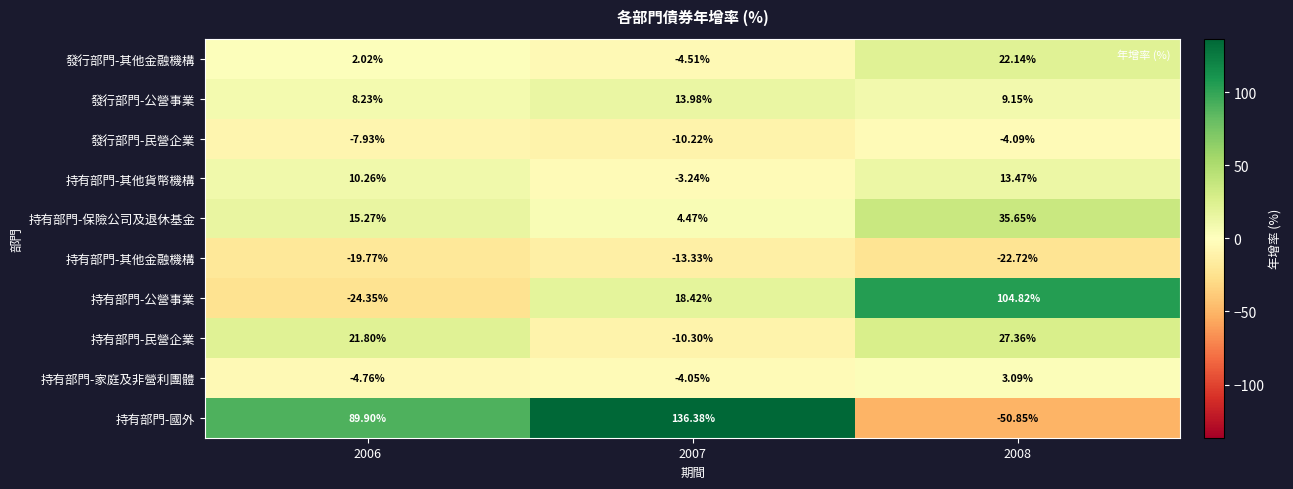

Which series changed the most between 2006 and 2007?

持有部門-國外